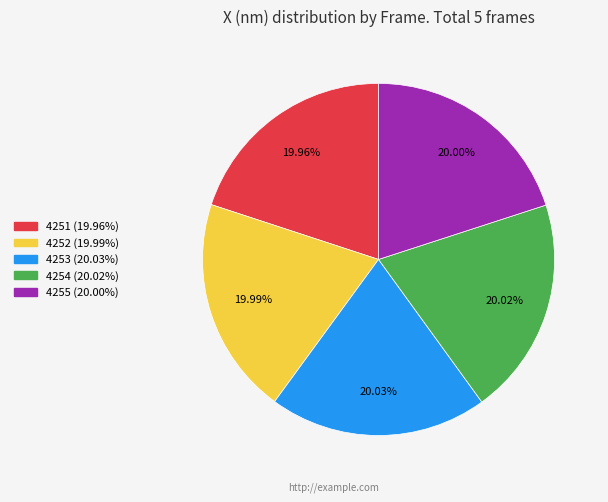

The 4253 slice represents 20% of the pie. True or false?

True